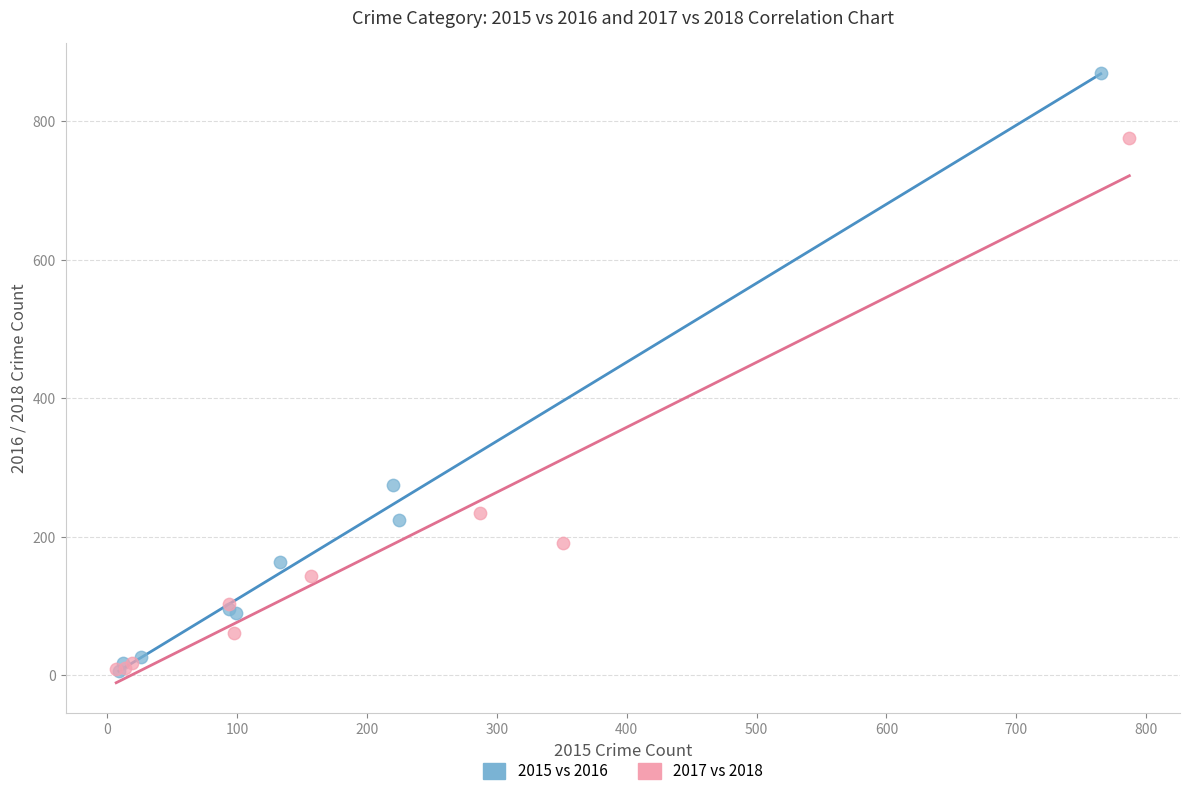

Which series reaches the maximum Y coordinate?

2015 vs 2016